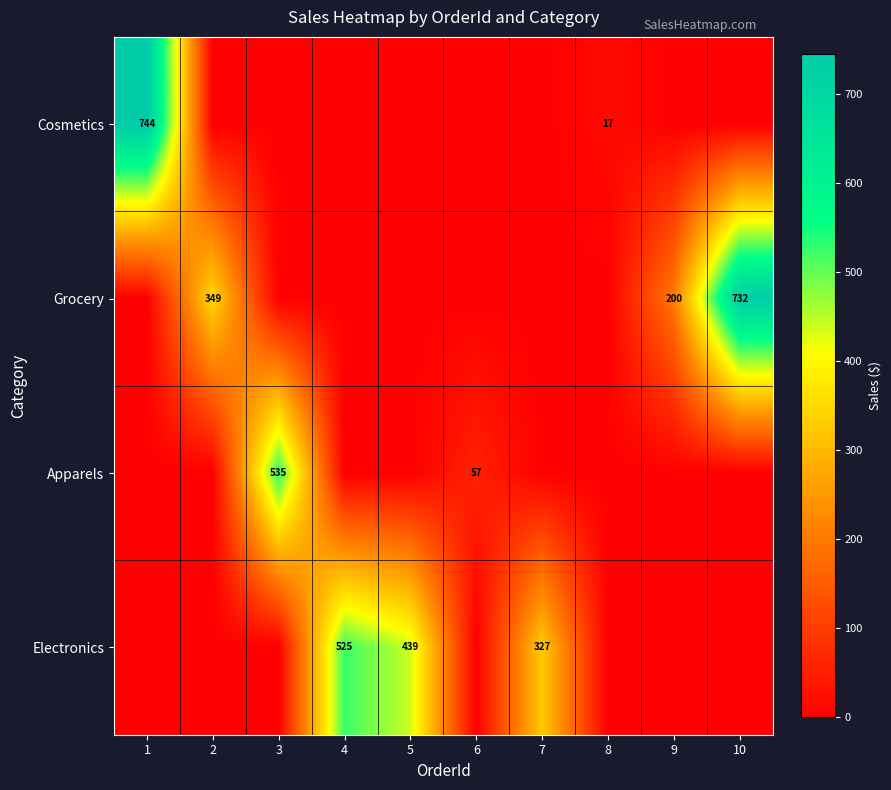

True or false: Grocery has a value of 346 at 9.

False